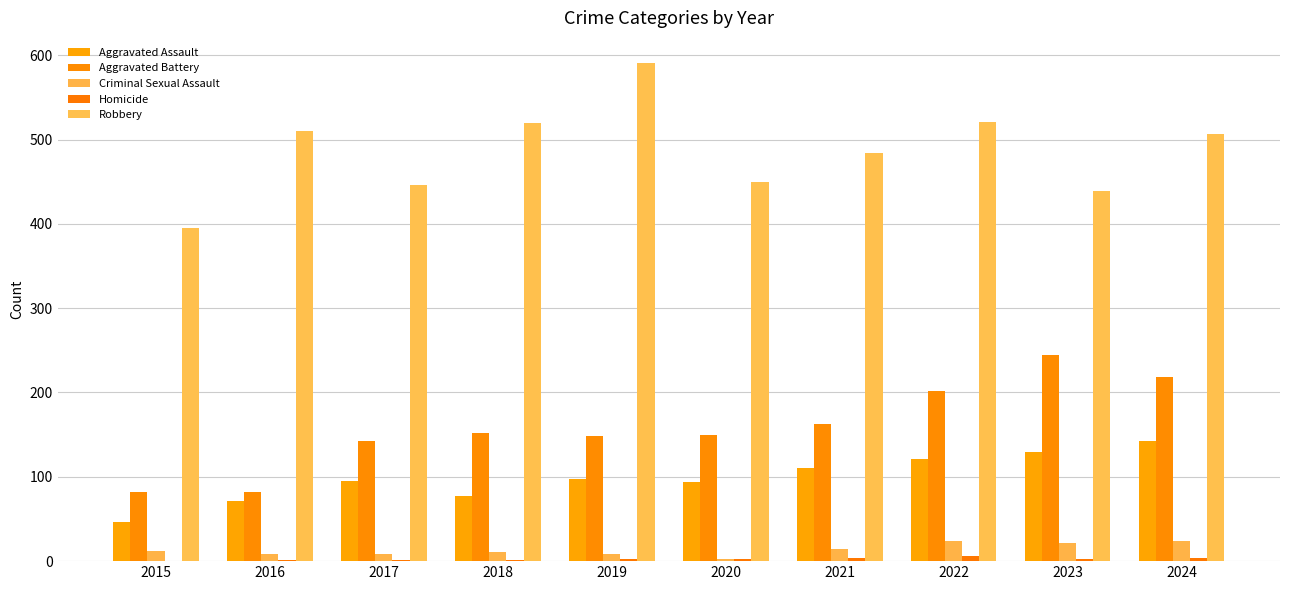

Reading right to left, extract all data points from this chart.

Aggravated Assault: 2024=142	2023=130	2022=121	2021=110	2020=94	2019=98	2018=77	2017=95	2016=71	2015=46
Aggravated Battery: 2024=218	2023=244	2022=202	2021=163	2020=150	2019=148	2018=152	2017=142	2016=82	2015=82
Criminal Sexual Assault: 2024=24	2023=22	2022=24	2021=14	2020=3	2019=8	2018=11	2017=8	2016=8	2015=12
Homicide: 2024=4	2023=2	2022=6	2021=4	2020=3	2019=2	2018=1	2017=1	2016=1	2015=0
Robbery: 2024=506	2023=439	2022=521	2021=484	2020=450	2019=591	2018=520	2017=446	2016=510	2015=395